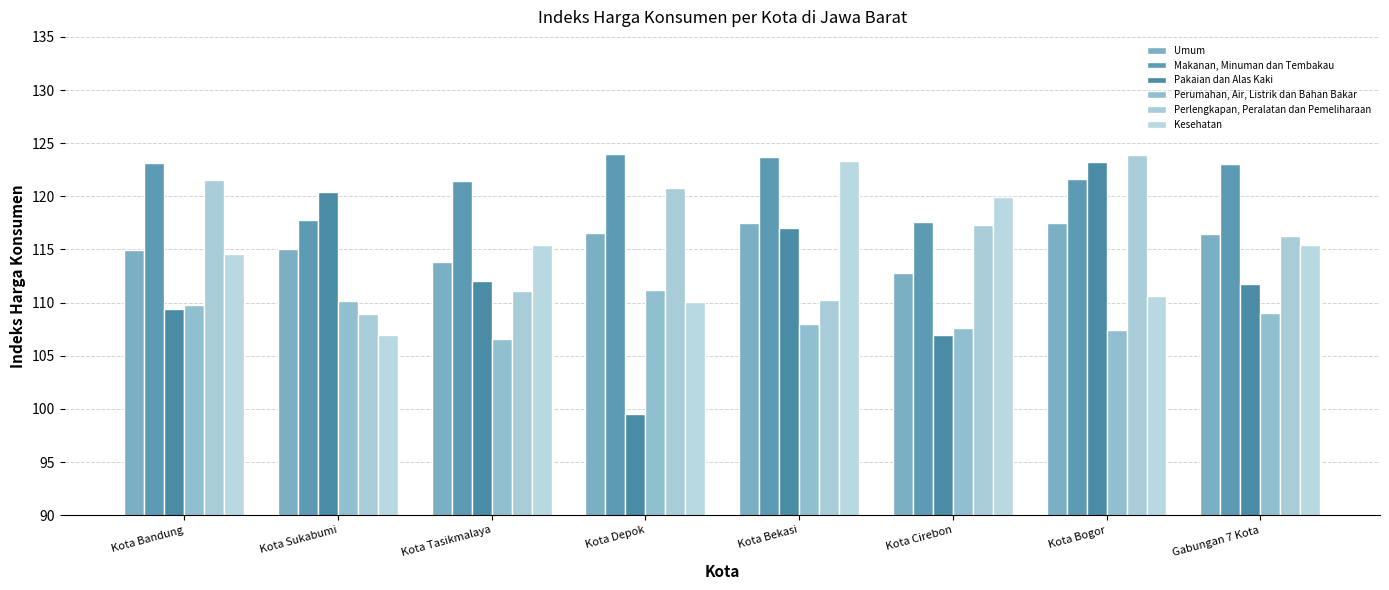

At which category is the sum across all series the highest?

Kota Bogor